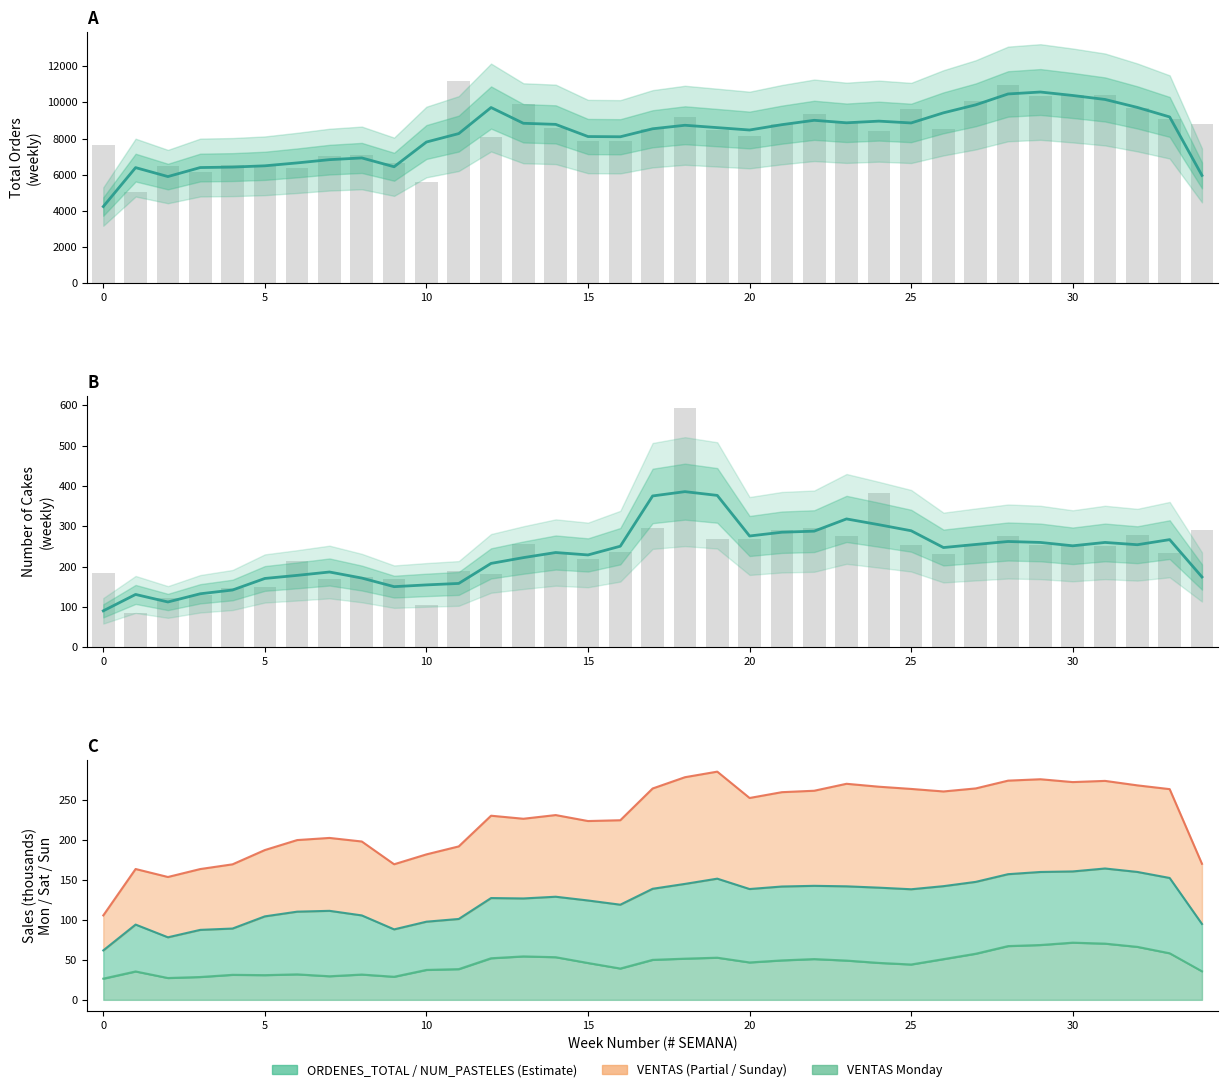

Reading right to left, what are all the values shown in this chart?

ORDENES_TOTAL: 5961.0	9192.7	9718.3	10158.0	10378.7	10569.7	10463.0	9861.3	9419.7	8860.3	8960.7	8868.7	9006.3	8765.7	8470.0	8602.0	8732.3	8538.3	8096.7	8109.0	8781.3	8842.0	9712.3	8272.3	7806.3	6439.3	6927.0	6831.7	6652.0	6491.7	6420.7	6395.7	5897.0	6391.7	4240.0
NUM_PASTELES_TOTAL: 174.3	267.0	254.3	260.0	251.7	260.0	262.3	255.0	247.3	289.0	304.0	318.3	288.0	285.3	276.0	376.7	386.0	375.3	250.7	229.0	235.0	222.3	208.0	158.3	154.7	150.3	171.7	186.7	178.3	170.7	142.0	132.7	112.3	131.0	90.3